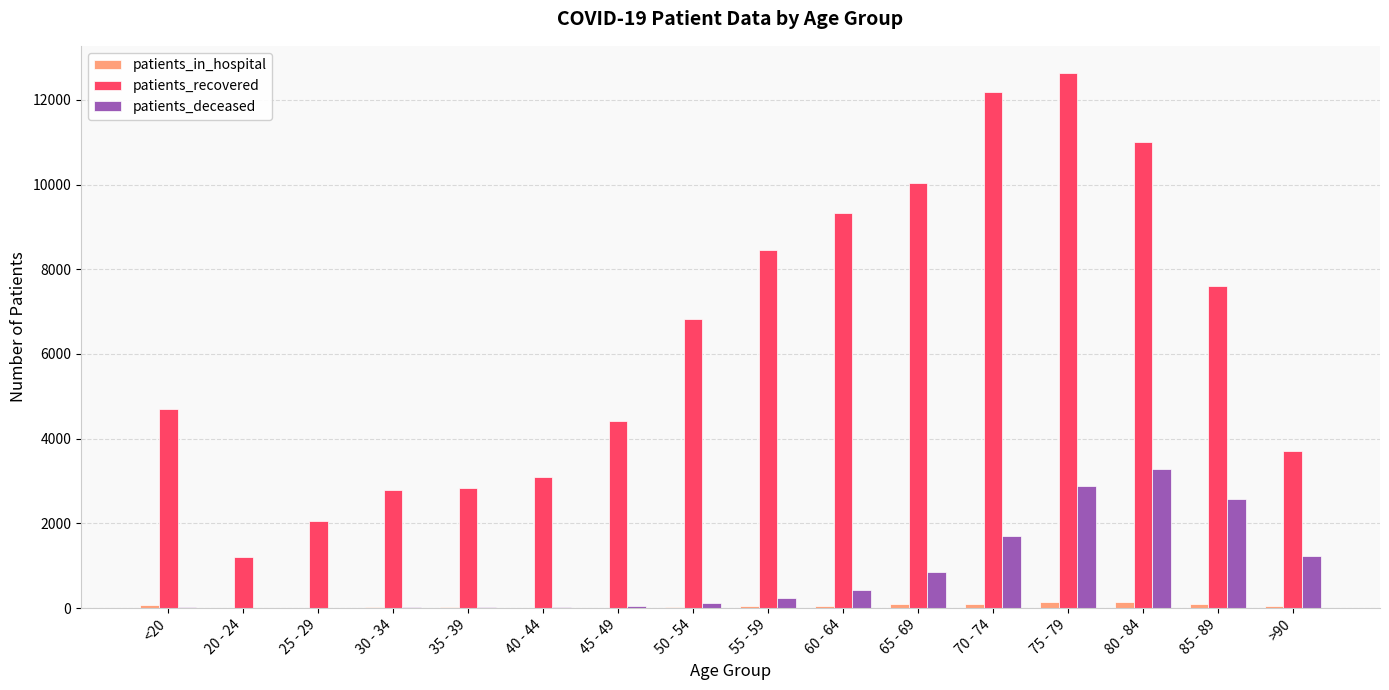

At which label does patients_recovered reach its peak?

75 - 79